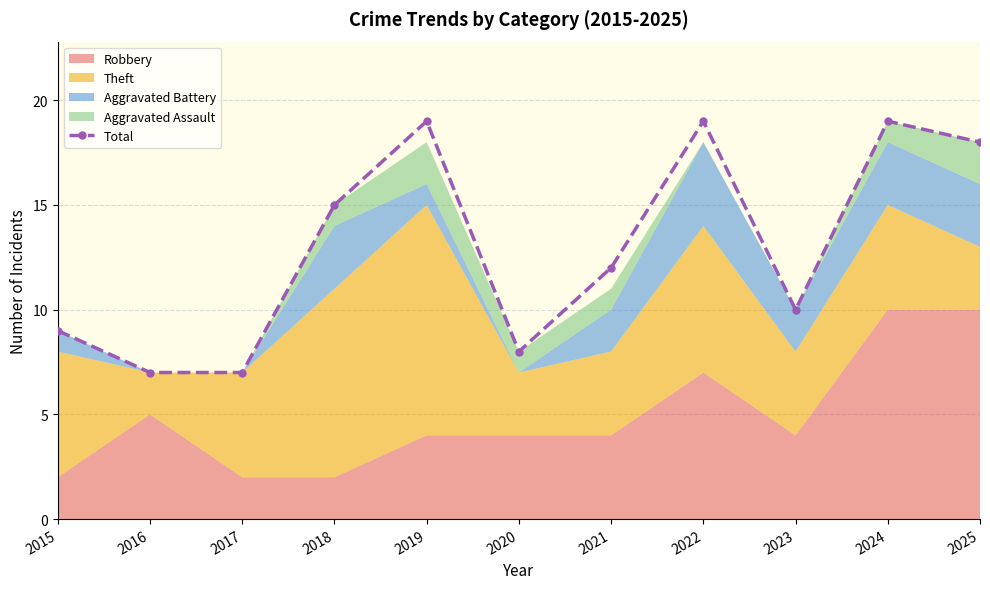

How many values are below 12?

5